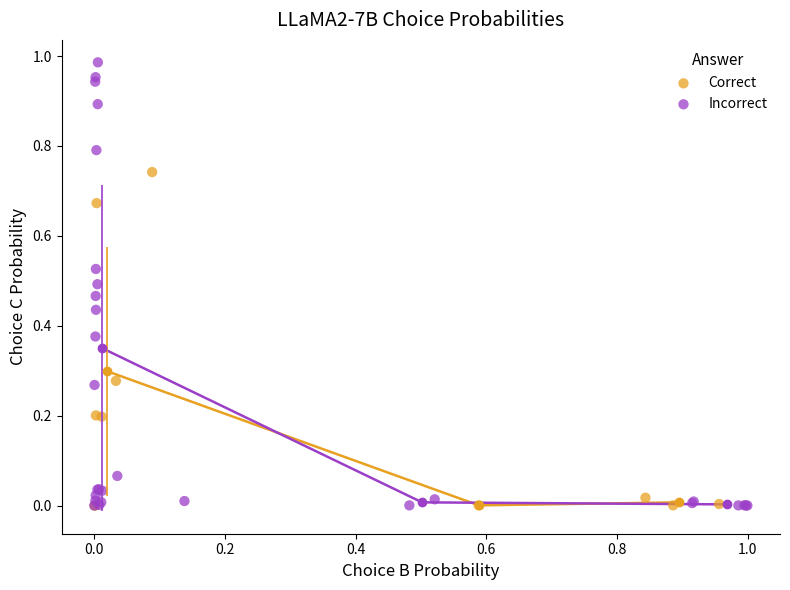

Which series contains the highest Y value?

Incorrect